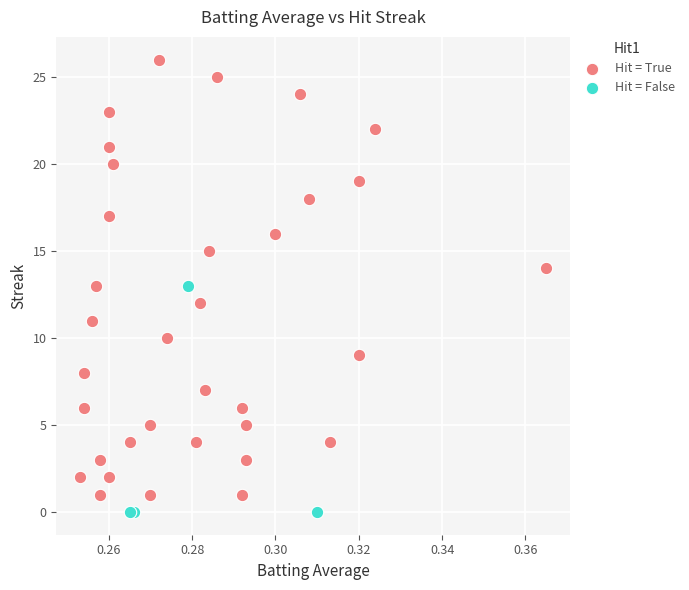

Which series has the widest spread of Y values?

Hit = True